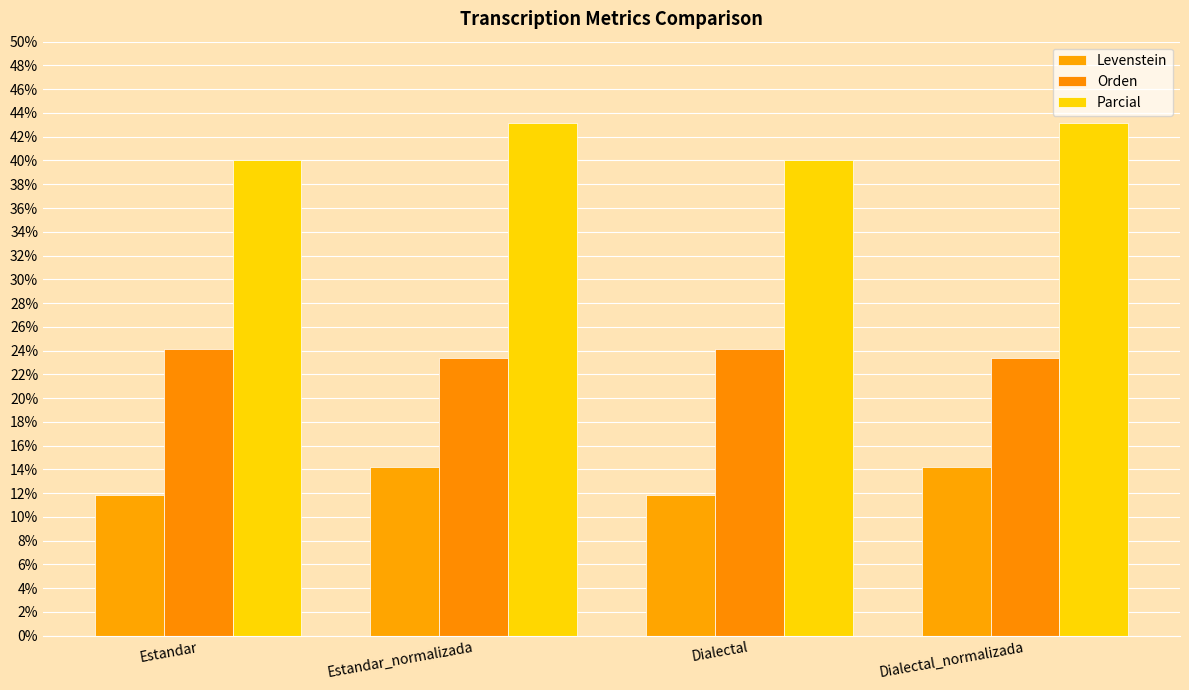

At Dialectal_normalizada, list the series in order from largest to smallest.

Parcial, Orden, Levenstein